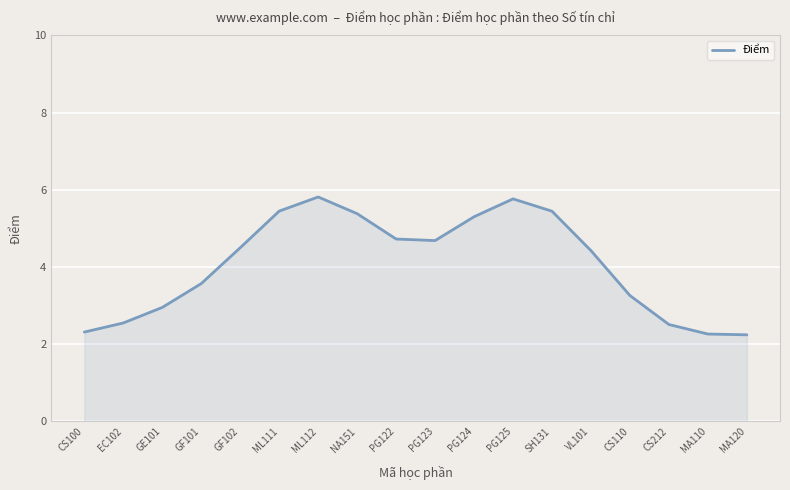

How many categories are shown in the chart?

18